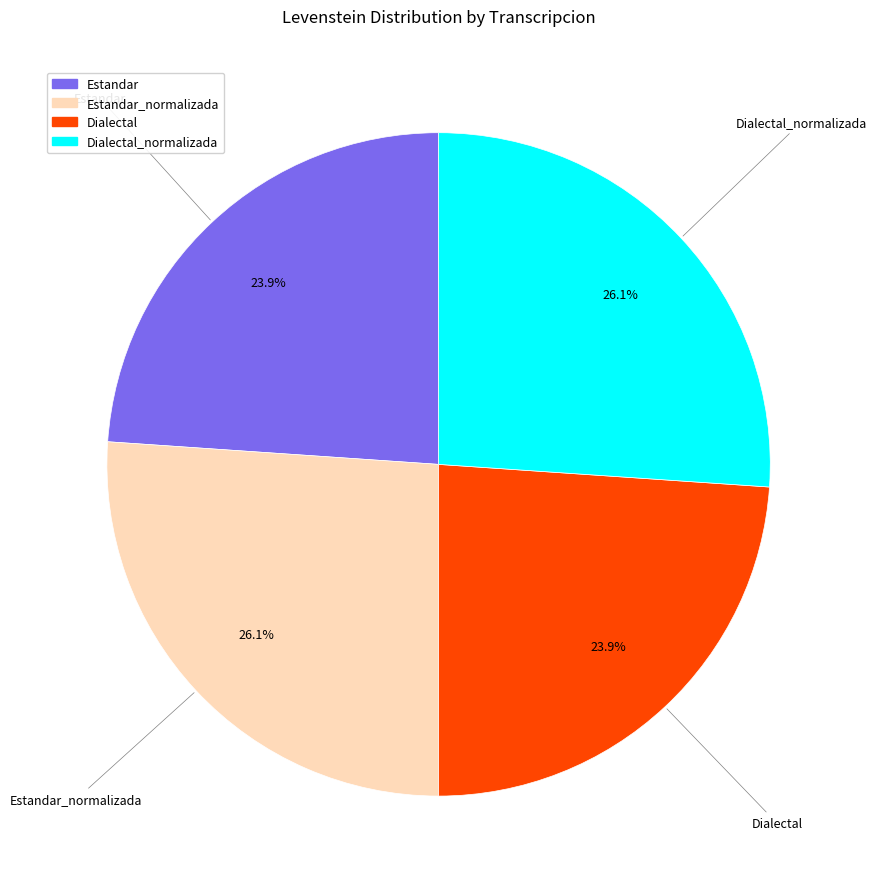

Is there a majority slice in this chart?

No